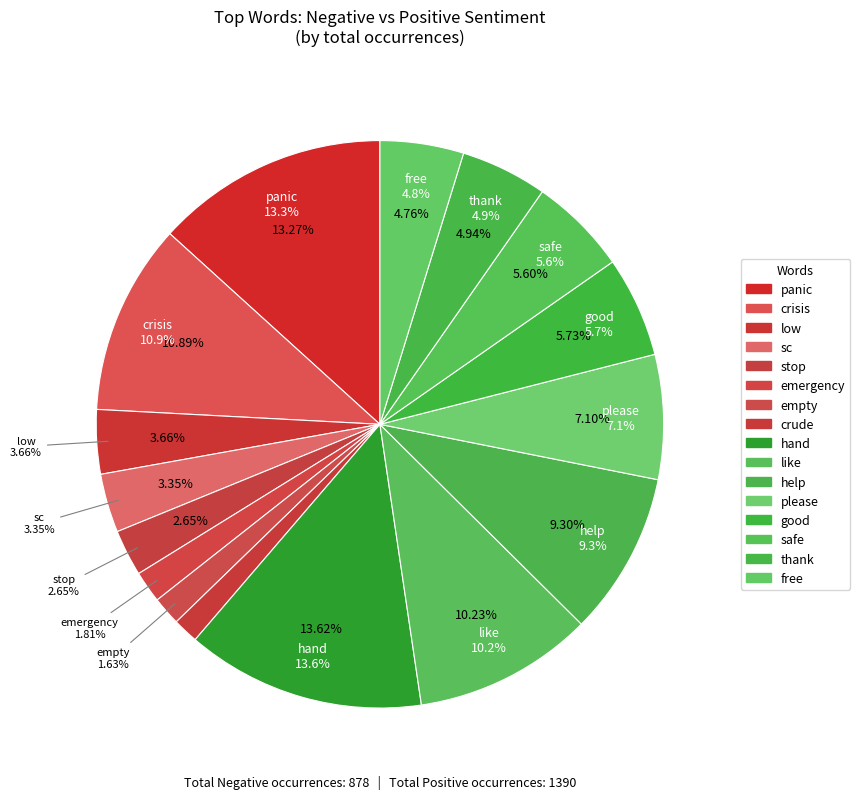

Is there a majority slice in this chart?

No